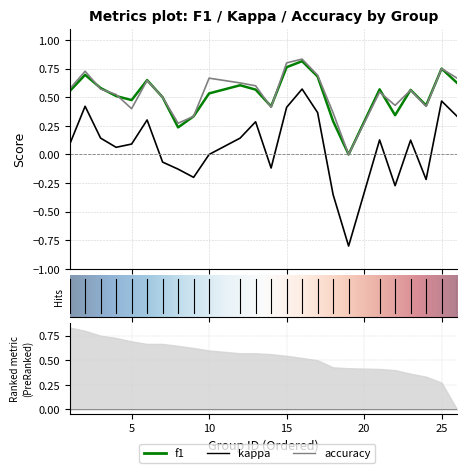

True or false: kappa has more than 0 points higher than both neighbors.

True